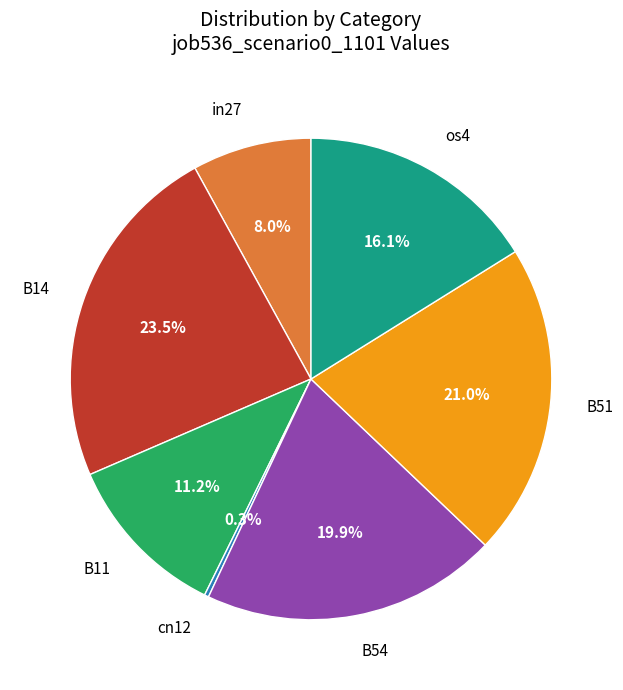

Is there a majority slice in this chart?

No